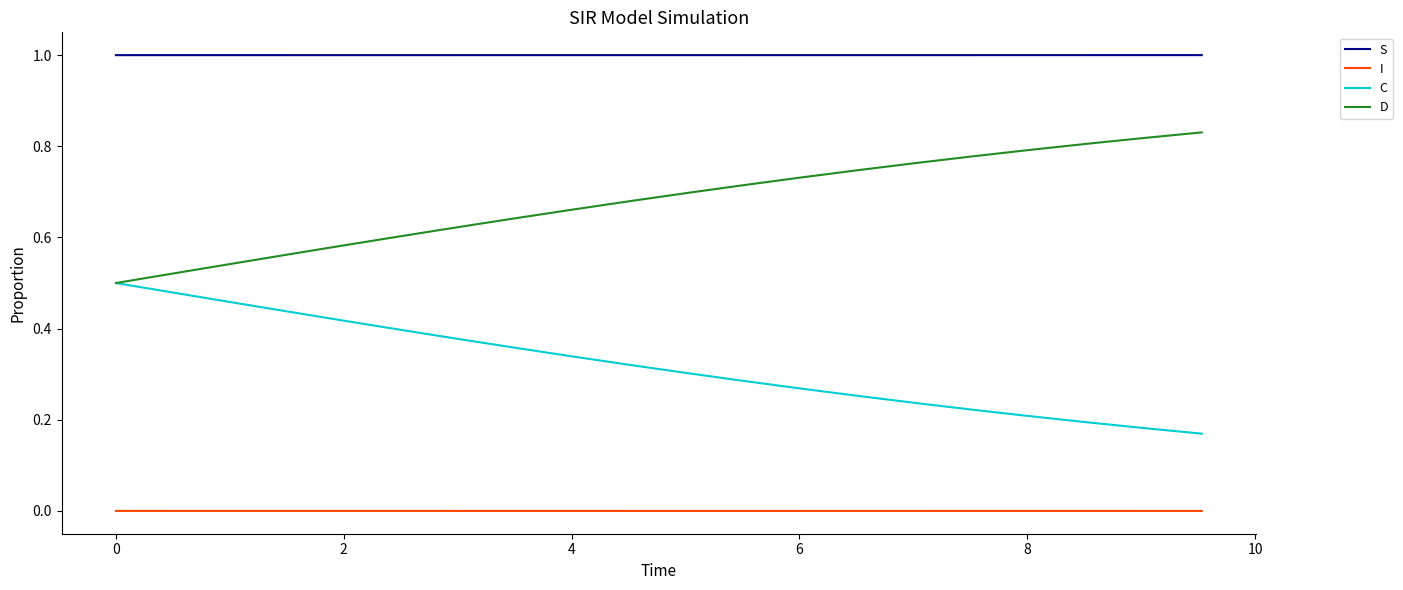

What is the greatest value displayed?

1.0